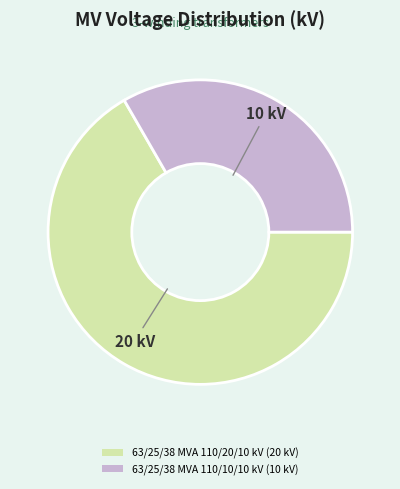

True or false: 63/25/38 MVA 110/10/10 kV accounts for 24% of the total.

False